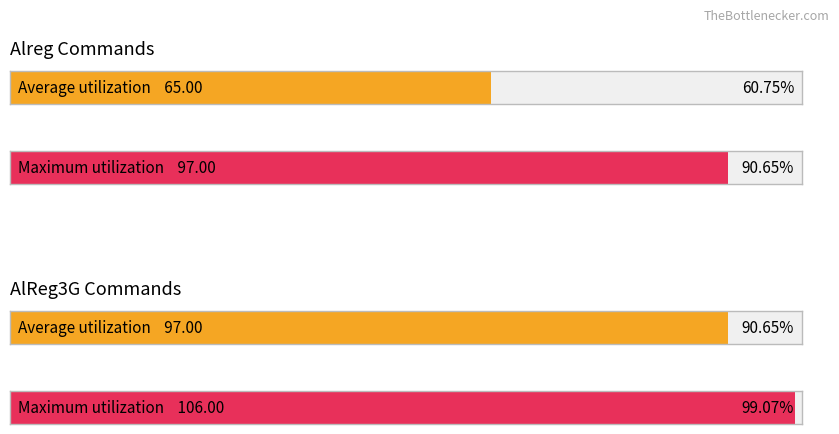

What is the difference between the second highest and second lowest values in the Maximum utilization series?

9